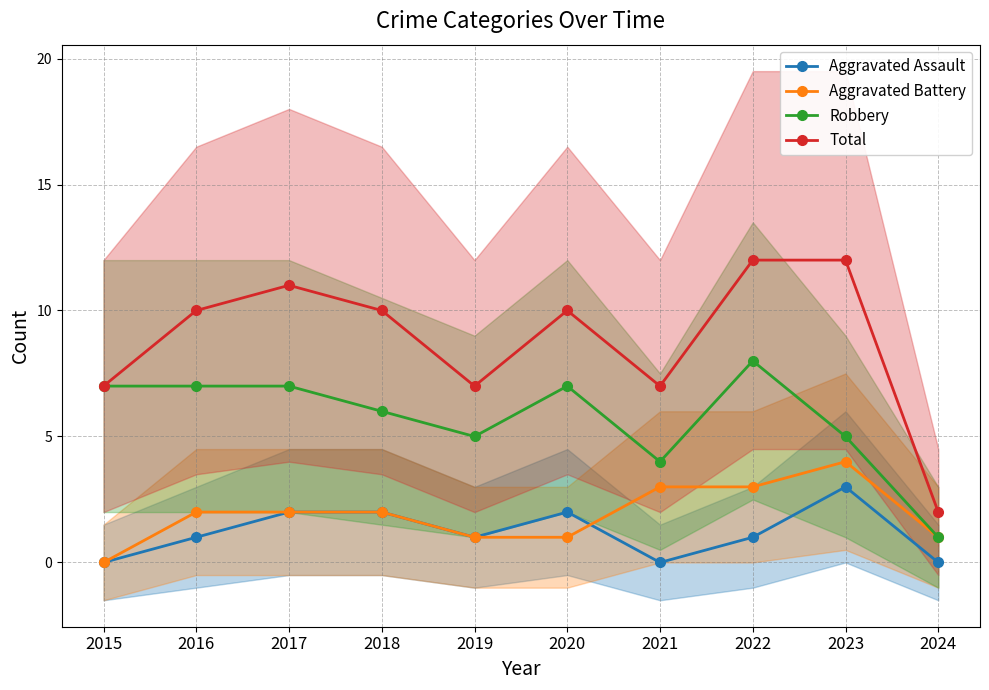

What is the highest value of the Aggravated Assault series?

3